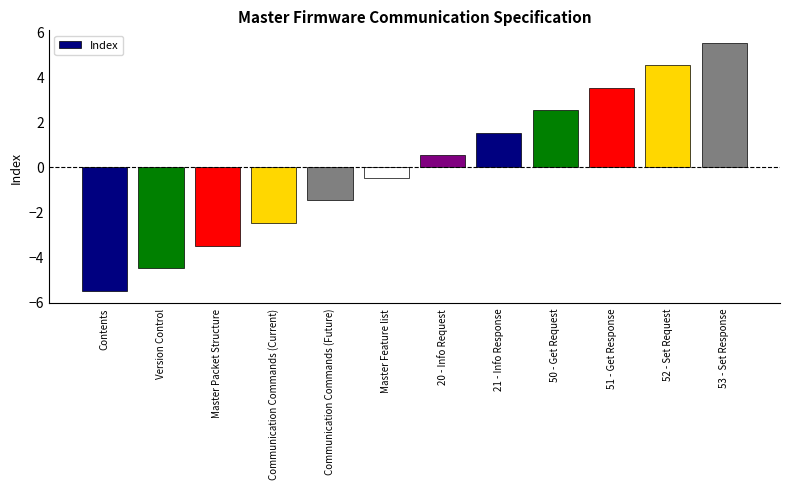

Which category has the lowest value across all series?

Contents